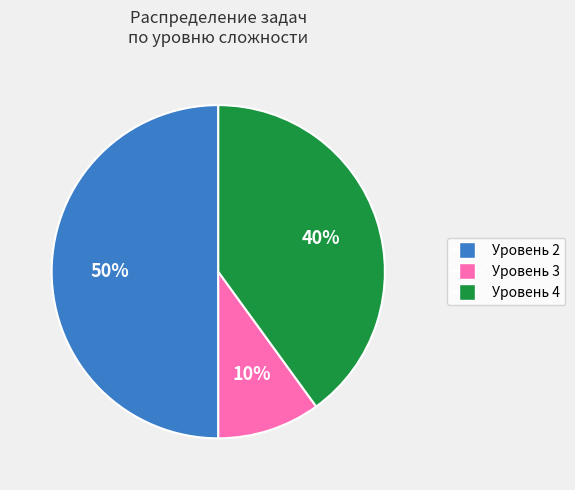

To the nearest percent, what is the average slice percentage?

33%